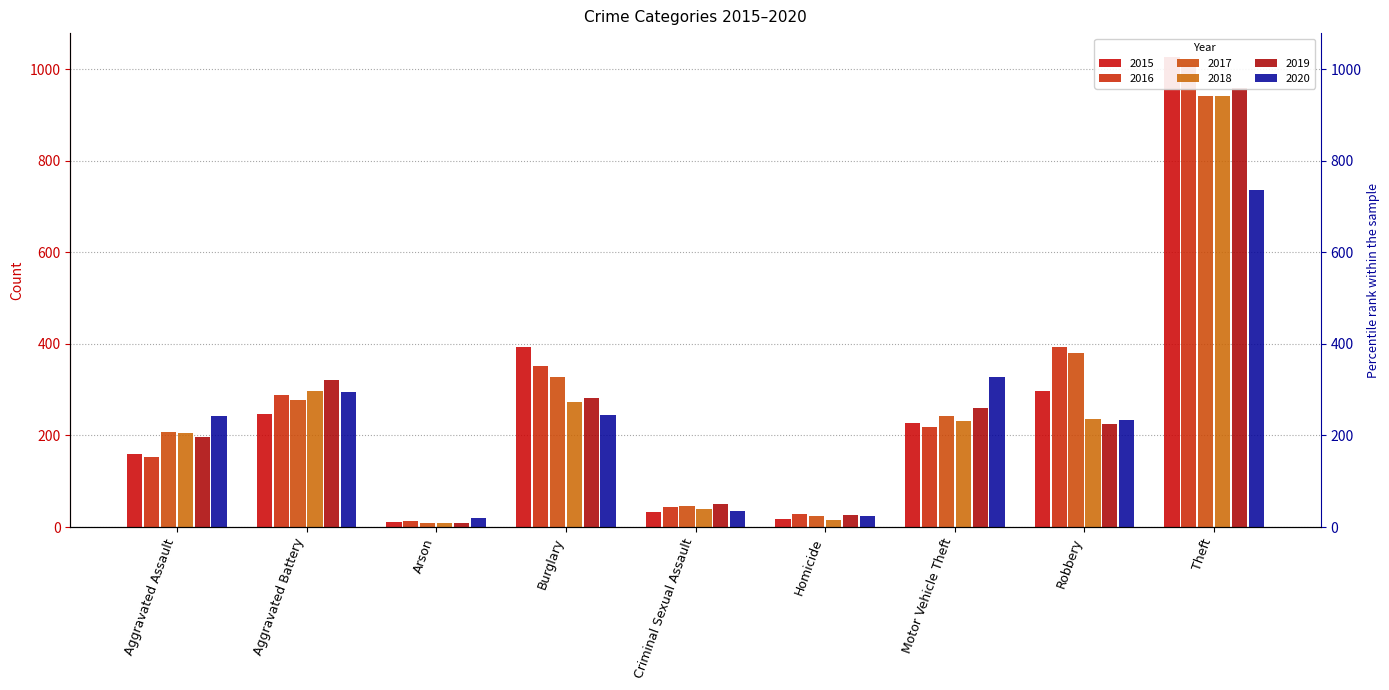

How many bars are there in total?

54